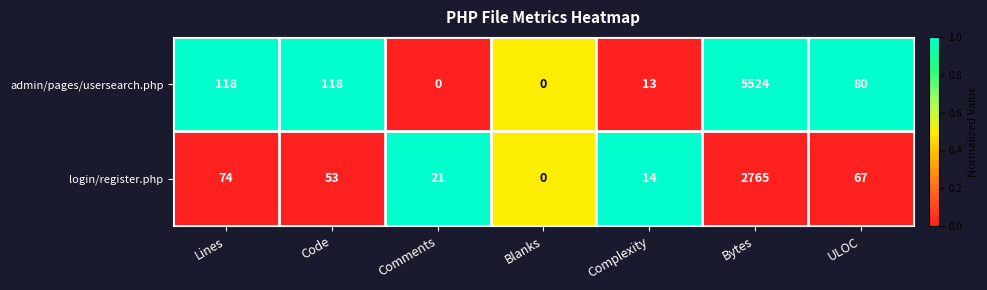

Rank the series by their average value, from highest to lowest.

admin/pages/usersearch.php, login/register.php